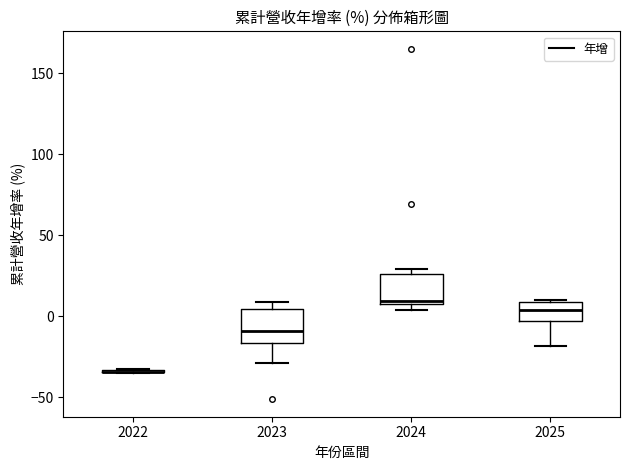

Reading left to right, transcribe this box plot: for each box, give where its median line is, the range the box spans, and where its two whiskers end, as read against the y-axis. The values are not printed on the chart, so give them approximately, as read against the axis.

2022: box collapsed to a line at -35, whiskers -35 to -35
2023: median -10, box -15 to 5, whiskers -30 to 10
2024: median 10 (just above the box's lower edge), box 10 to 25, whiskers 5 to 30
2025: median 5, box -5 to 10, whiskers -20 to 10